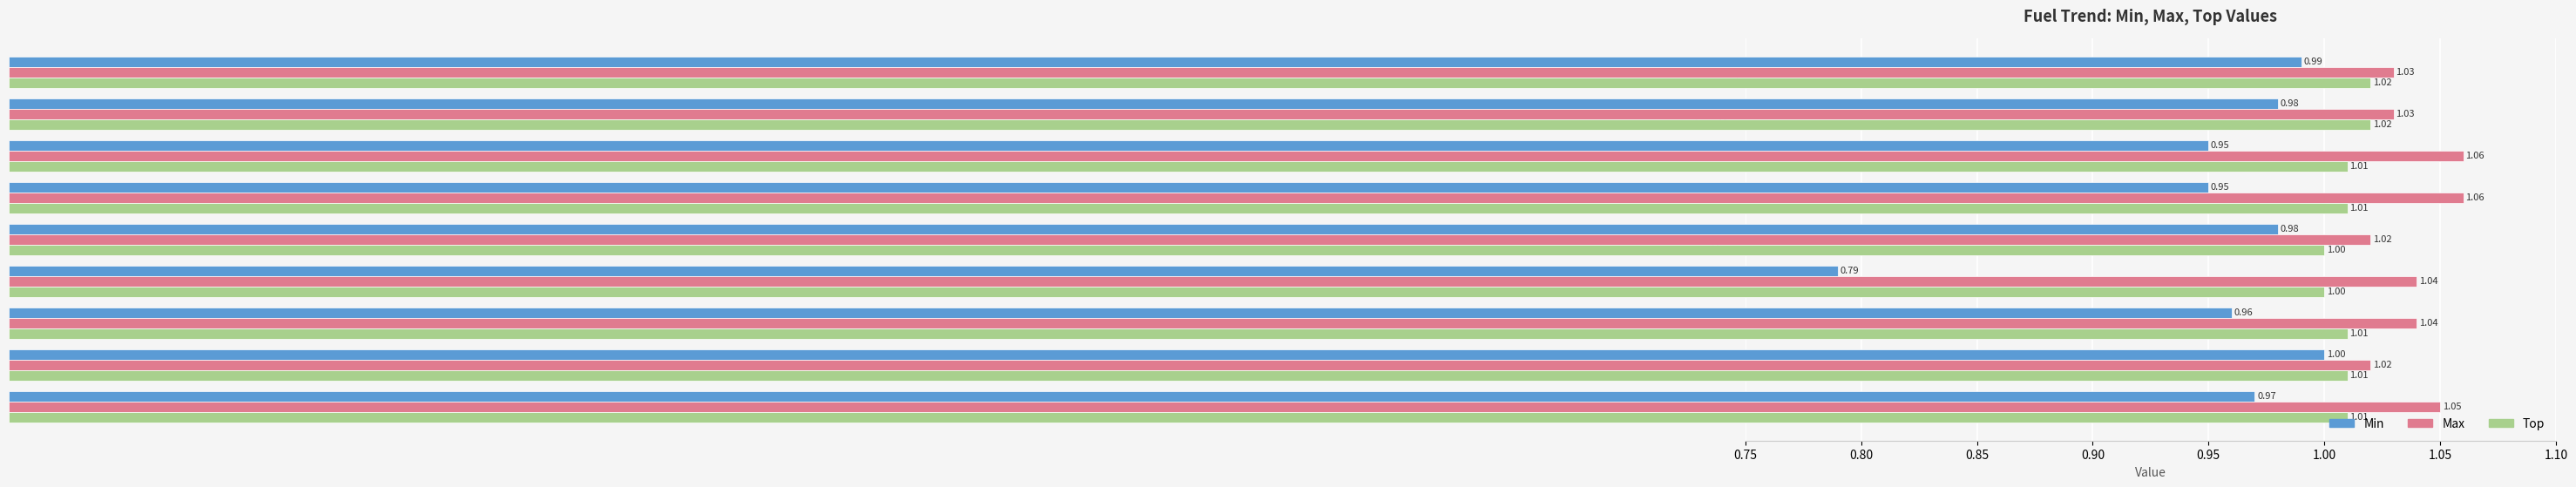

At which category is the sum across all series the highest?

electricity